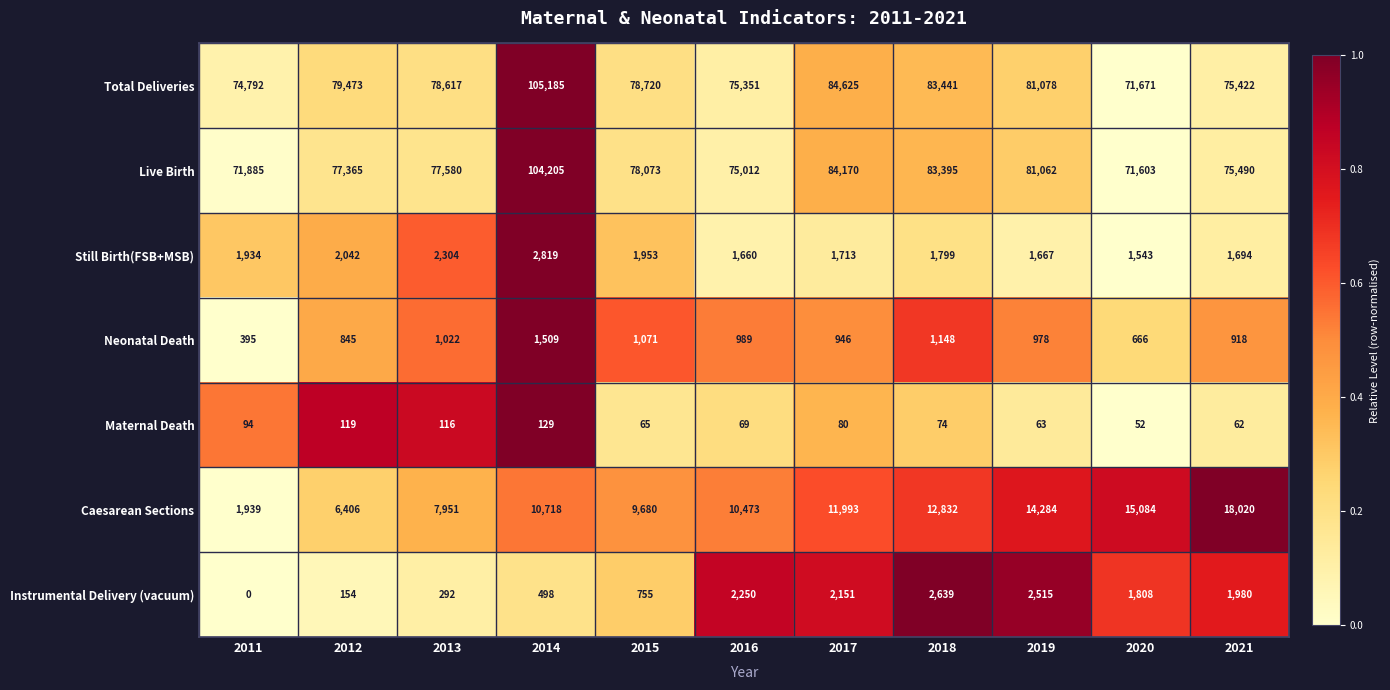

The Neonatal Death series shows 433 at 2018. True or false?

False